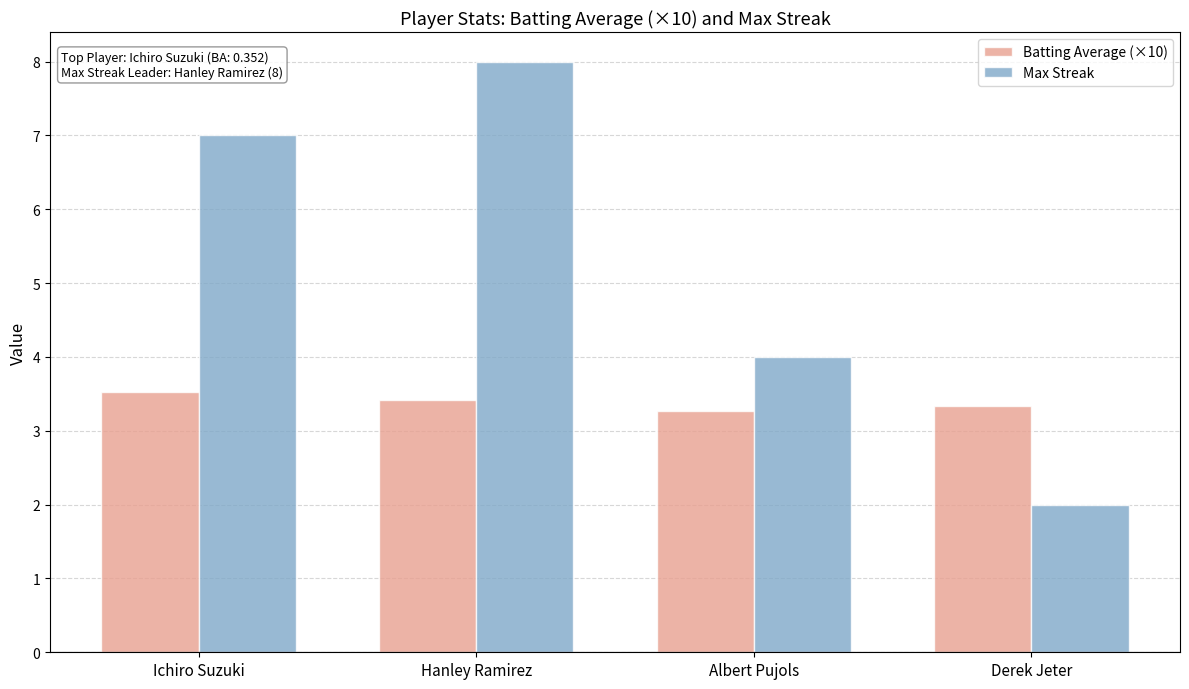

How many groups of bars are there?

4